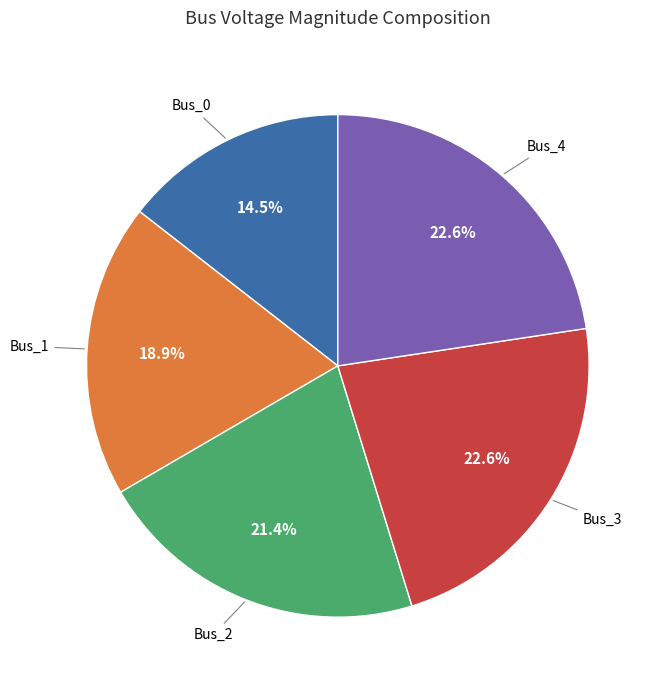

Is there any slice that represents more than half of the pie?

No